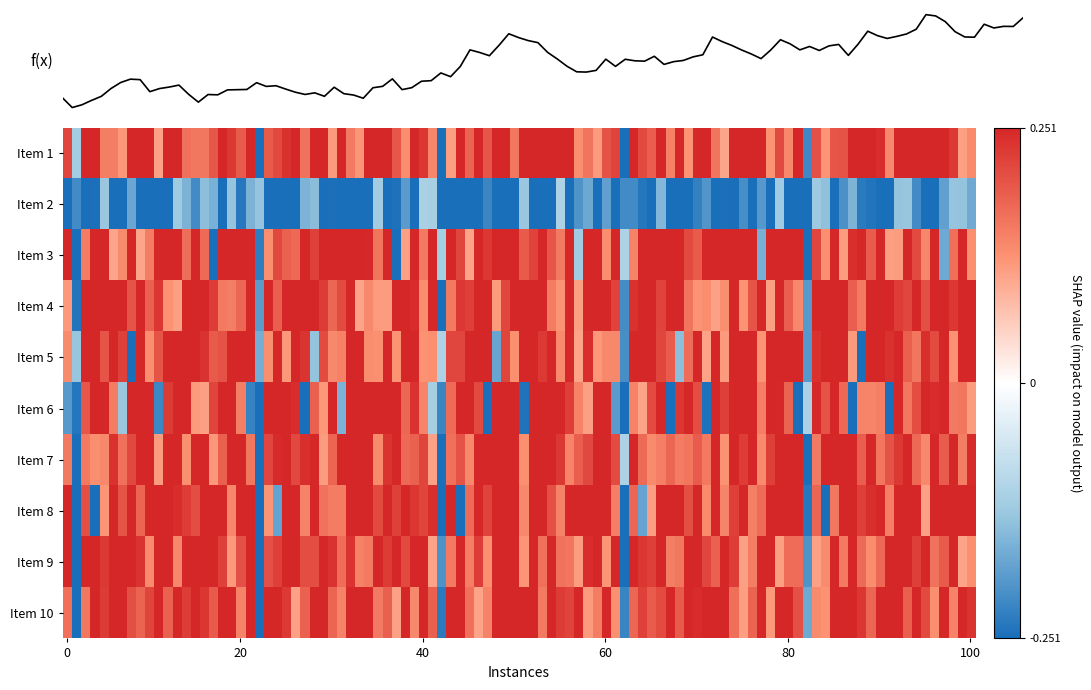

At which label is 9 closest to 0?

1